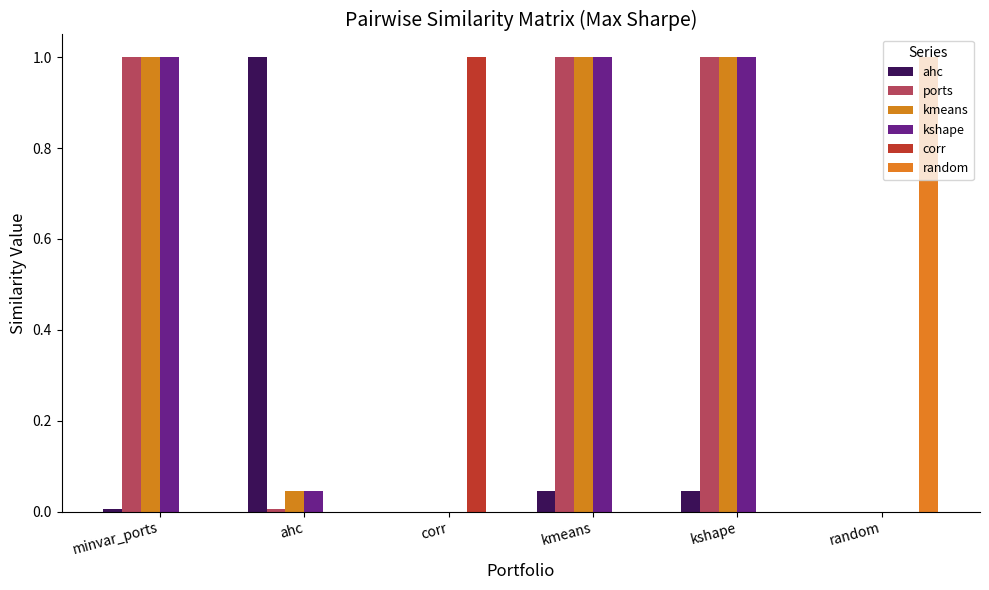

Reading left to right, transcribe all the data shown in this chart.

ahc: minvar_ports=0.0	ahc=1.0	corr=0.0	kmeans=0.0	kshape=0.0	random=0.0
ports: minvar_ports=1.0	ahc=0.0	corr=0.0	kmeans=1.0	kshape=1.0	random=0.0
kmeans: minvar_ports=1.0	ahc=0.0	corr=0.0	kmeans=1.0	kshape=1.0	random=0.0
kshape: minvar_ports=1.0	ahc=0.0	corr=0.0	kmeans=1.0	kshape=1.0	random=0.0
corr: minvar_ports=0.0	ahc=0.0	corr=1.0	kmeans=0.0	kshape=0.0	random=0.0
random: minvar_ports=0.0	ahc=0.0	corr=0.0	kmeans=0.0	kshape=0.0	random=1.0